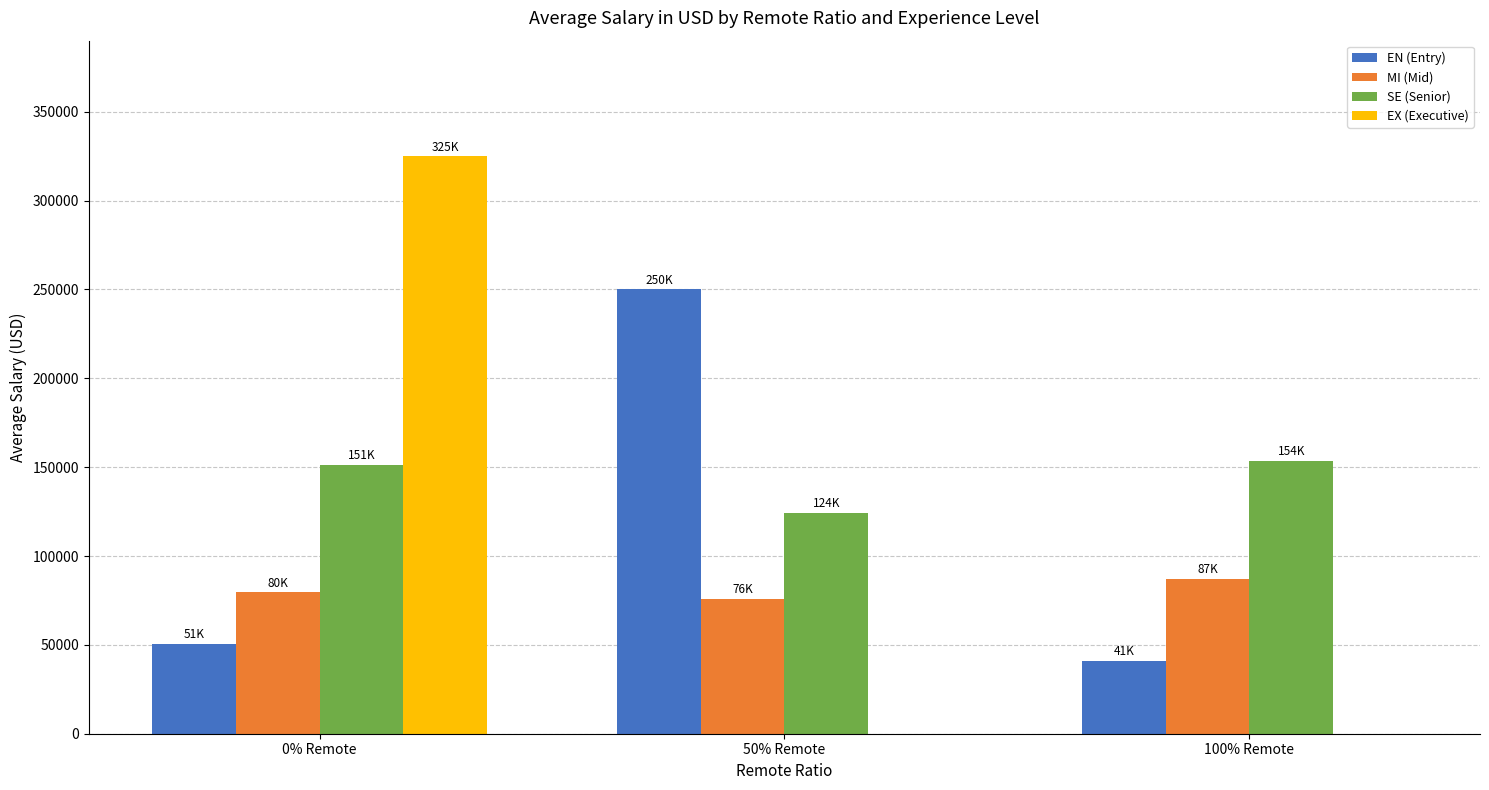

The value of EX (Executive) at 0% Remote is 221611.3. True or false?

False